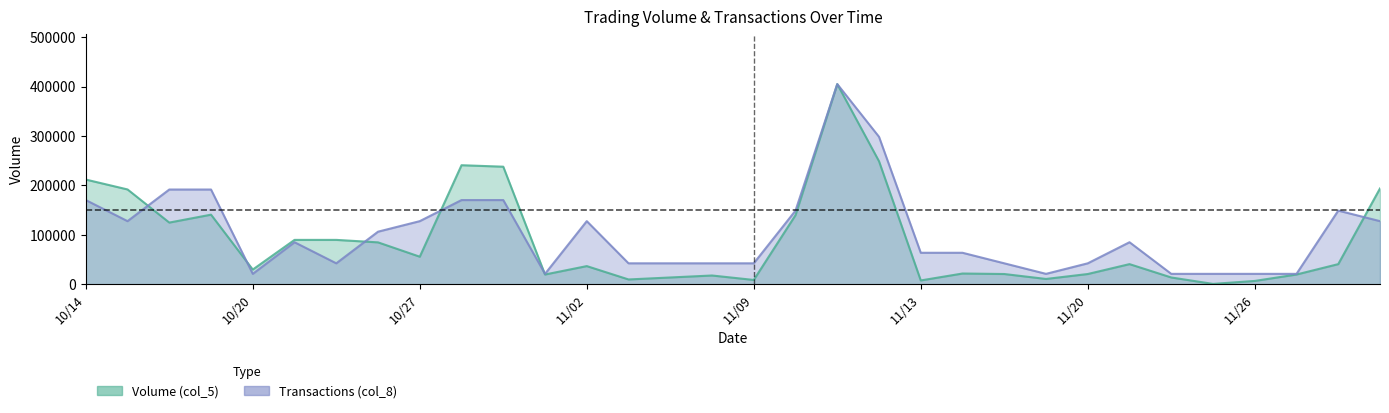

True or false: Transactions (col_8) has more than 2 interior local peaks.

True